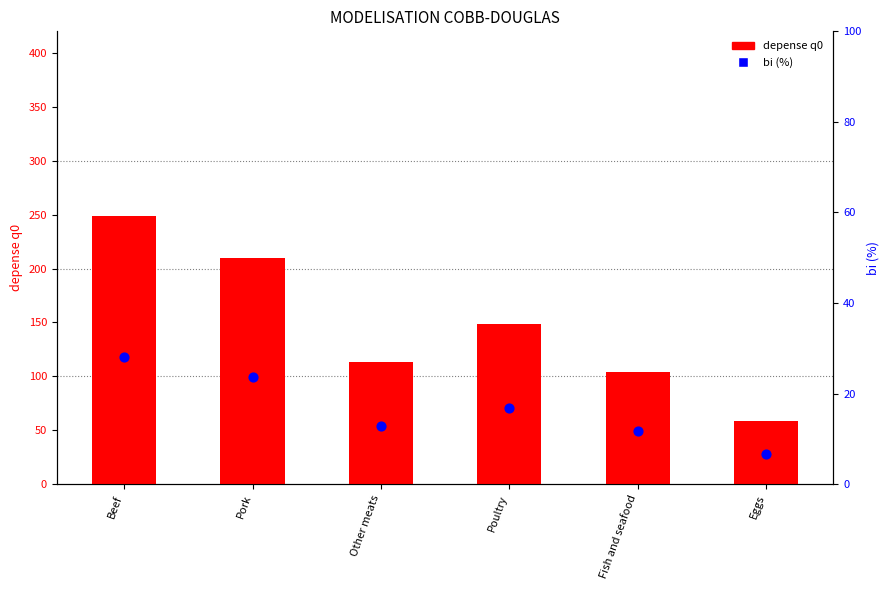

Which series contains the highest Y value?

depense q0